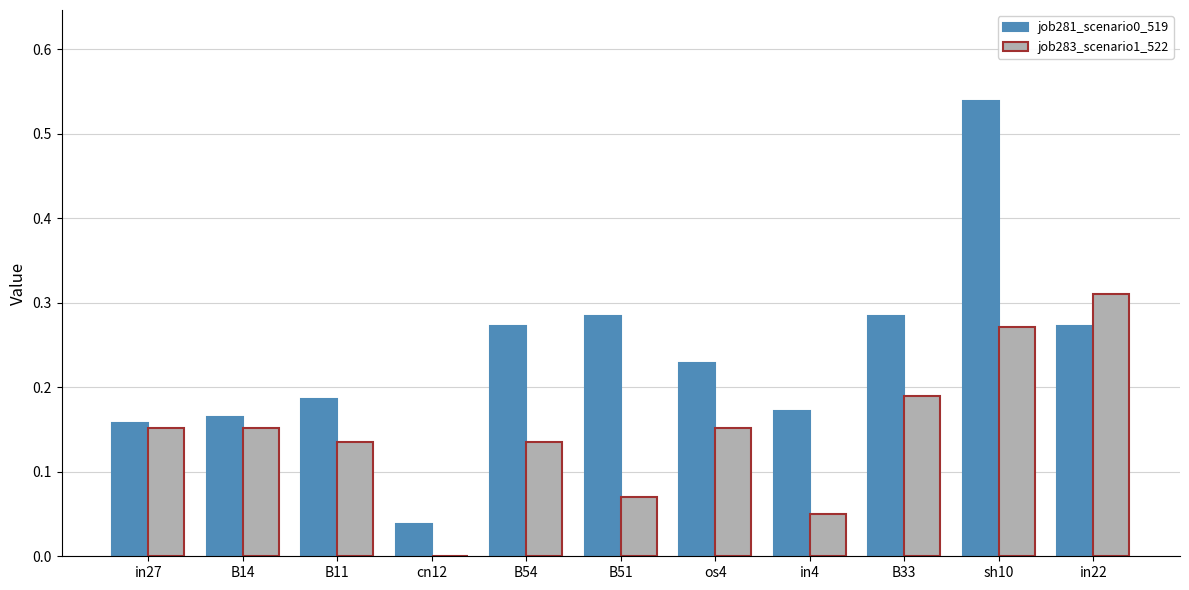

True or false: job281_scenario0_519 has a value of 0.0 at cn12.

True